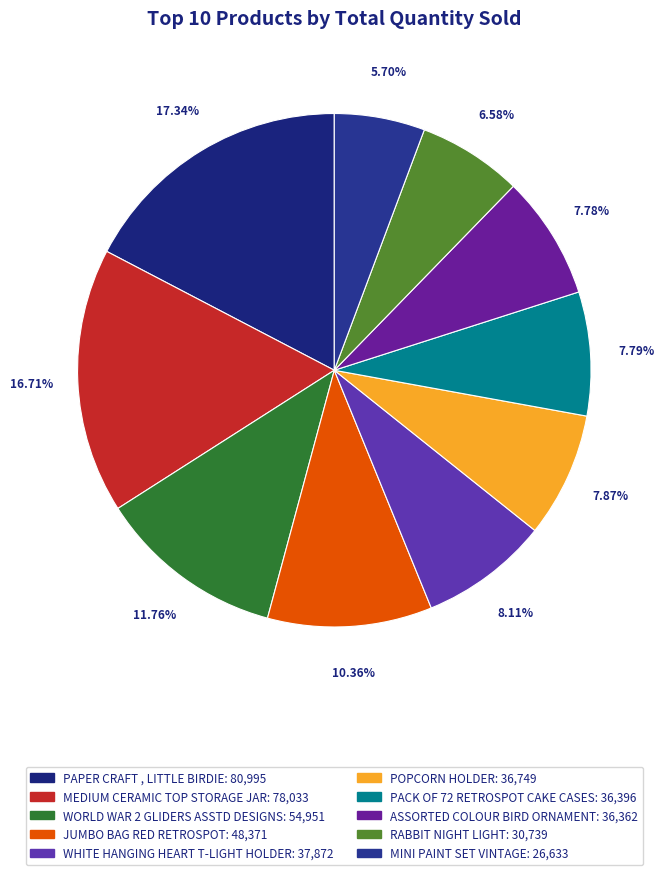

To the nearest percent, what percentage of the pie is RABBIT NIGHT LIGHT?

7%